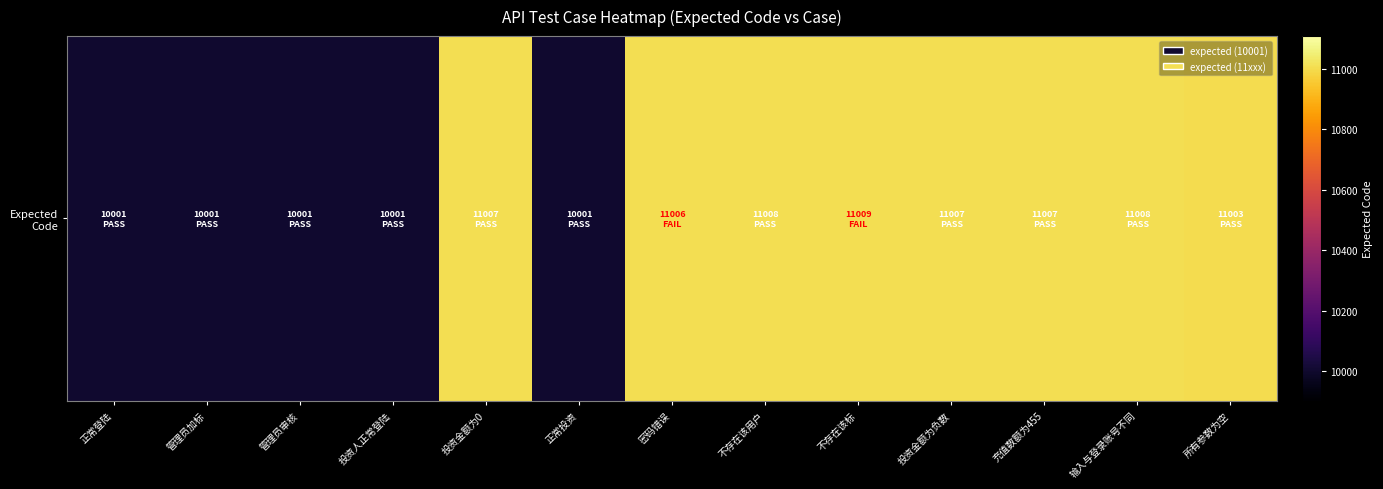

What is the difference between the second highest and minimum values?

1007